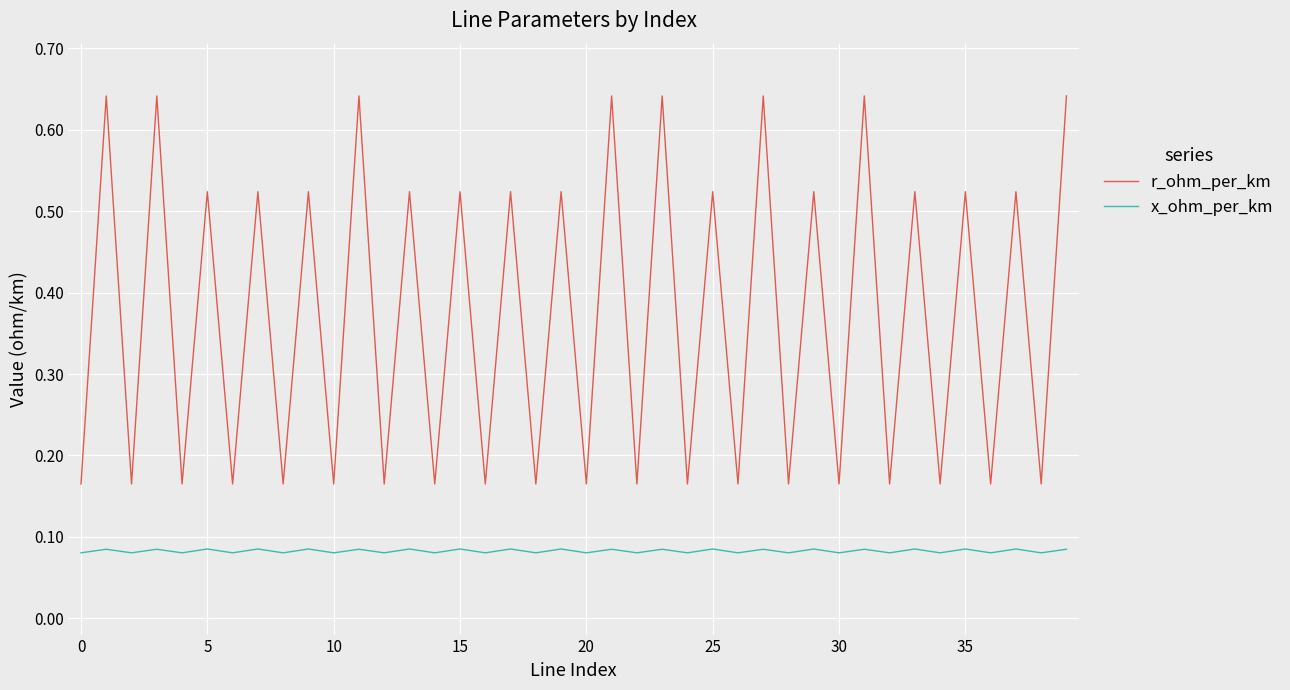

List the series in order of their overall mean, highest first.

r_ohm_per_km, x_ohm_per_km